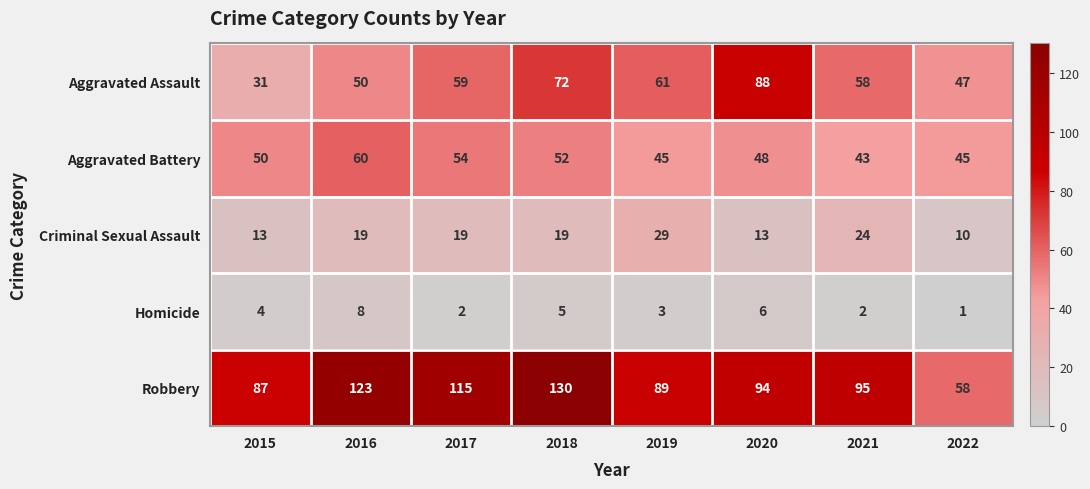

What is the highest value of the Homicide series?

8